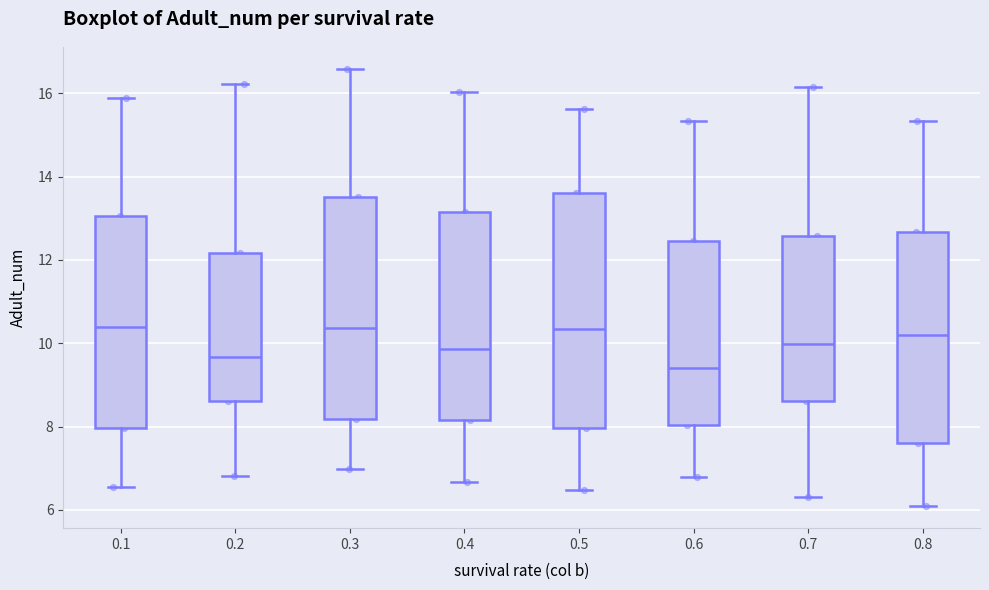

Reading left to right, transcribe this box plot: for each box, give where its median line is, the range the box spans, and where its two whiskers end, as read against the y-axis. The values are not printed on the chart, so give them approximately, as read against the axis.

0.1: median 10.4, box 8.0 to 13.0, whiskers 6.6 to 15.8
0.2: median 9.6, box 8.6 to 12.2, whiskers 6.8 to 16.2
0.3: median 10.4, box 8.2 to 13.6, whiskers 7.0 to 16.6
0.4: median 9.8, box 8.2 to 13.2, whiskers 6.6 to 16.0
0.5: median 10.4, box 8.0 to 13.6, whiskers 6.4 to 15.6
0.6: median 9.4, box 8.0 to 12.4, whiskers 6.8 to 15.4
0.7: median 10.0, box 8.6 to 12.6, whiskers 6.4 to 16.2
0.8: median 10.2, box 7.6 to 12.6, whiskers 6.0 to 15.4